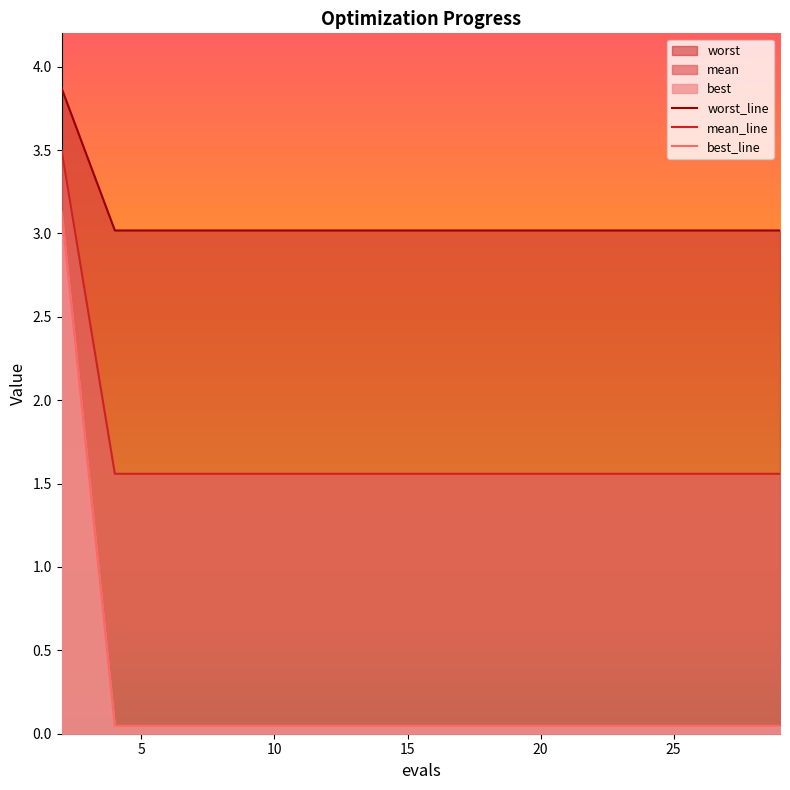

Reading left to right, transcribe all the data shown in this chart.

worst_line: 3.9	3.0	3.0	3.0	3.0	3.0	3.0	3.0	3.0	3.0	3.0	3.0	3.0	3.0	3.0
mean_line: 3.5	1.6	1.6	1.6	1.6	1.6	1.6	1.6	1.6	1.6	1.6	1.6	1.6	1.6	1.6
best_line: 3.1	0.0	0.0	0.0	0.0	0.0	0.0	0.0	0.0	0.0	0.0	0.0	0.0	0.0	0.0